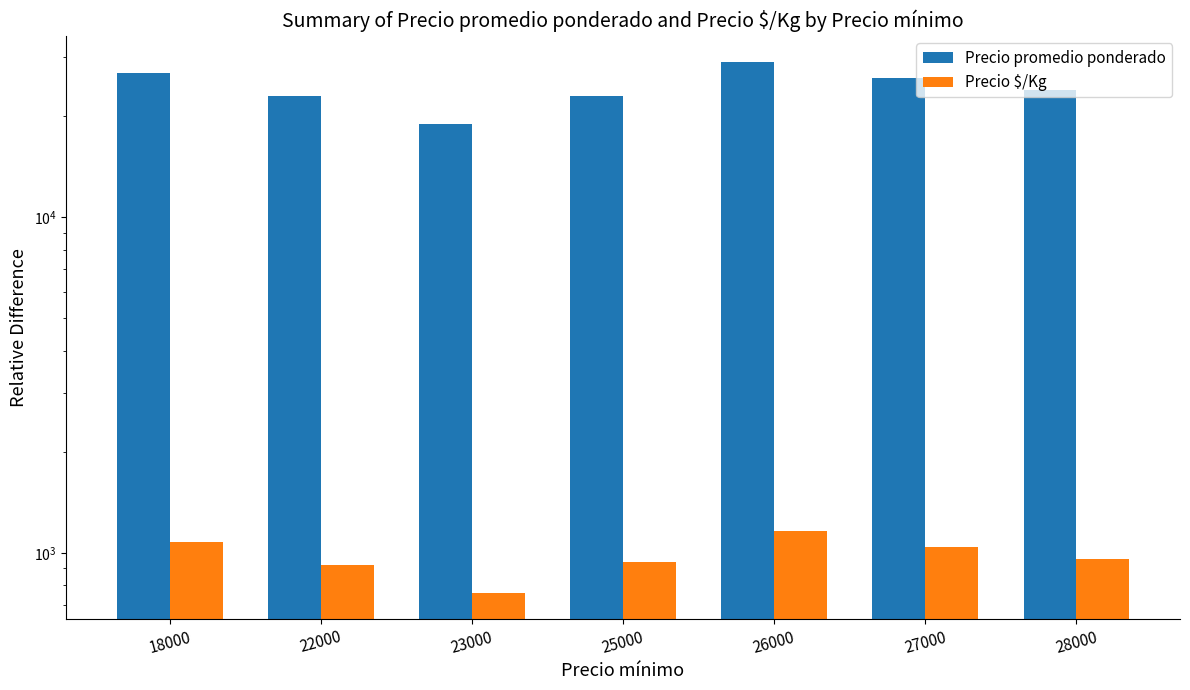

Between 23000 and 27000, which series saw the biggest shift?

Precio promedio ponderado